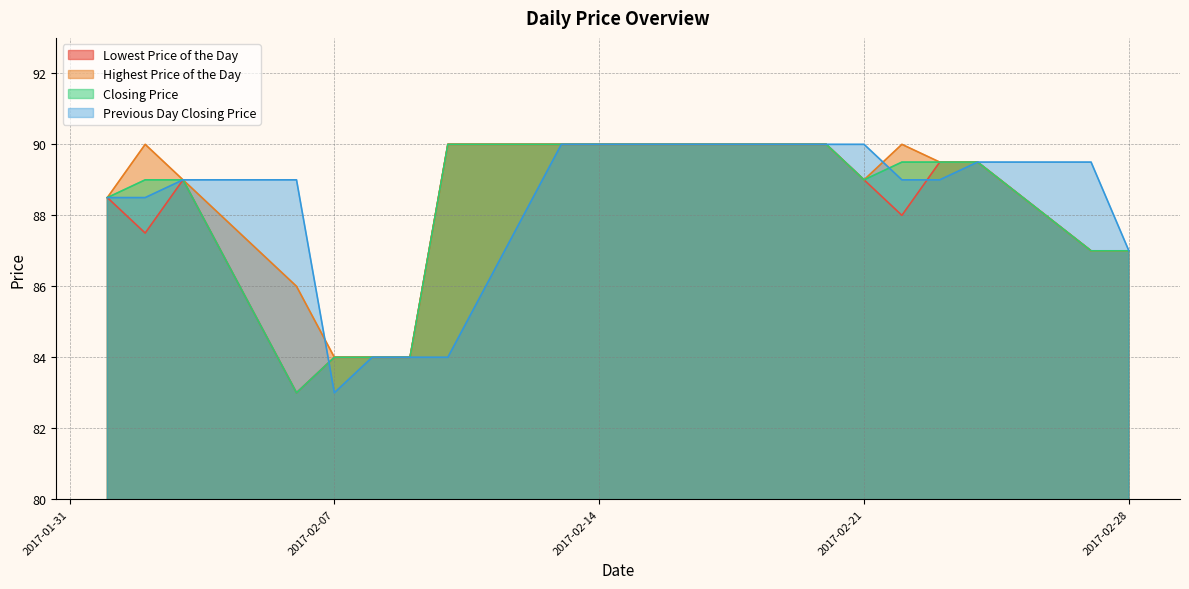

What is the total value across all series at 20170220?

360.0